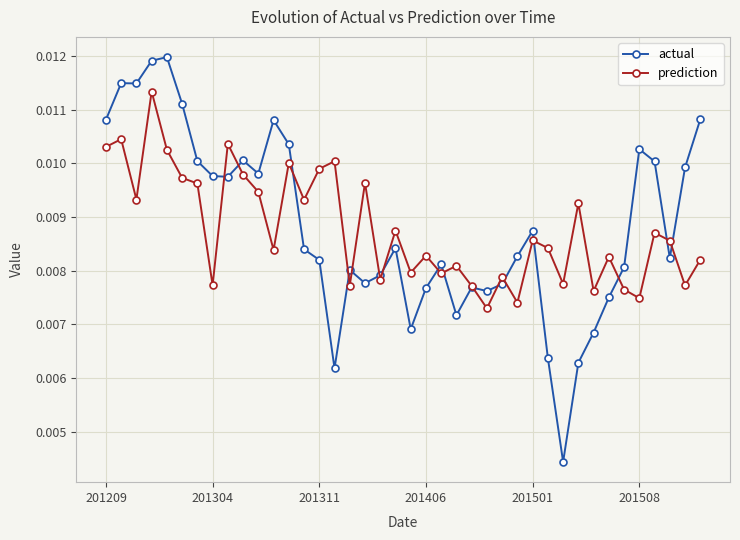

Count the number of categories in the chart.

40